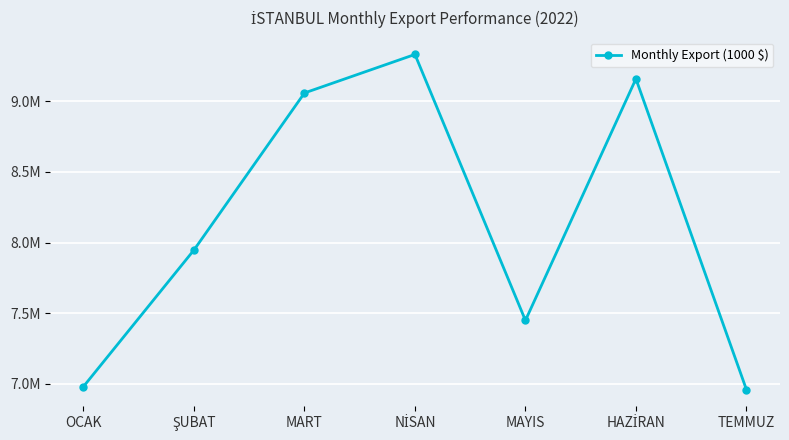

True or false: the data has more than 0 interior local peaks.

True